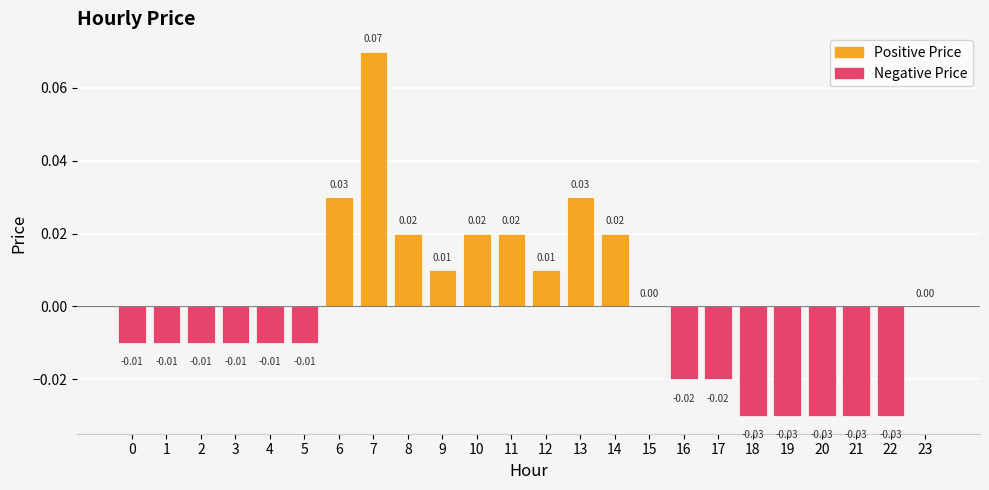

Between 6 and 0, which is larger?

6